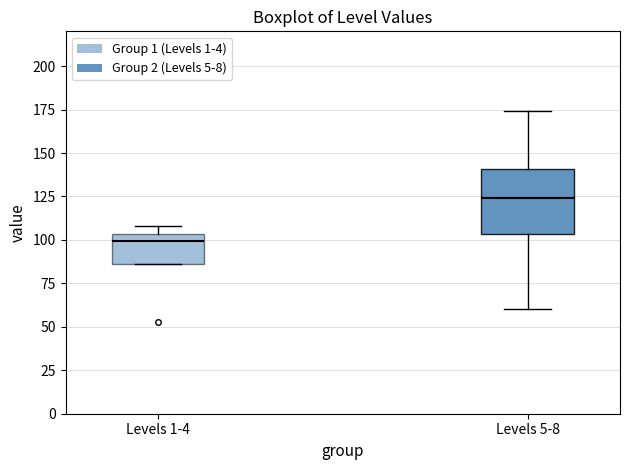

Reading left to right, read every box against the y-axis: the position of its median line, the range the box covers, and the ends of its whiskers. The values are not printed on the chart, so give them approximately, as read against the axis.

Levels 1-4: median 100, box 85 to 105, whiskers 85 to 110
Levels 5-8: median 125, box 105 to 140, whiskers 60 to 175